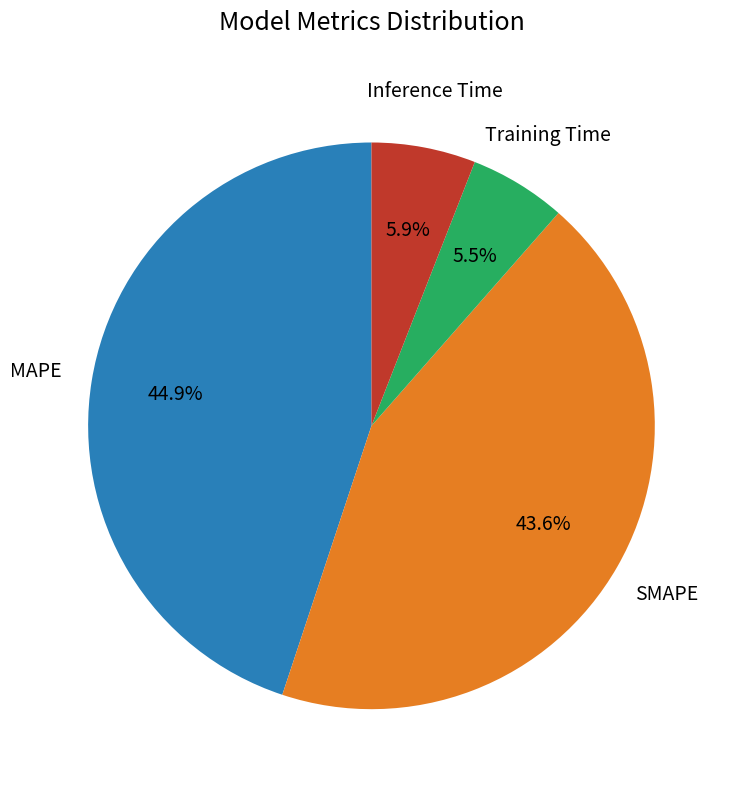

Is there any slice that represents more than half of the pie?

No